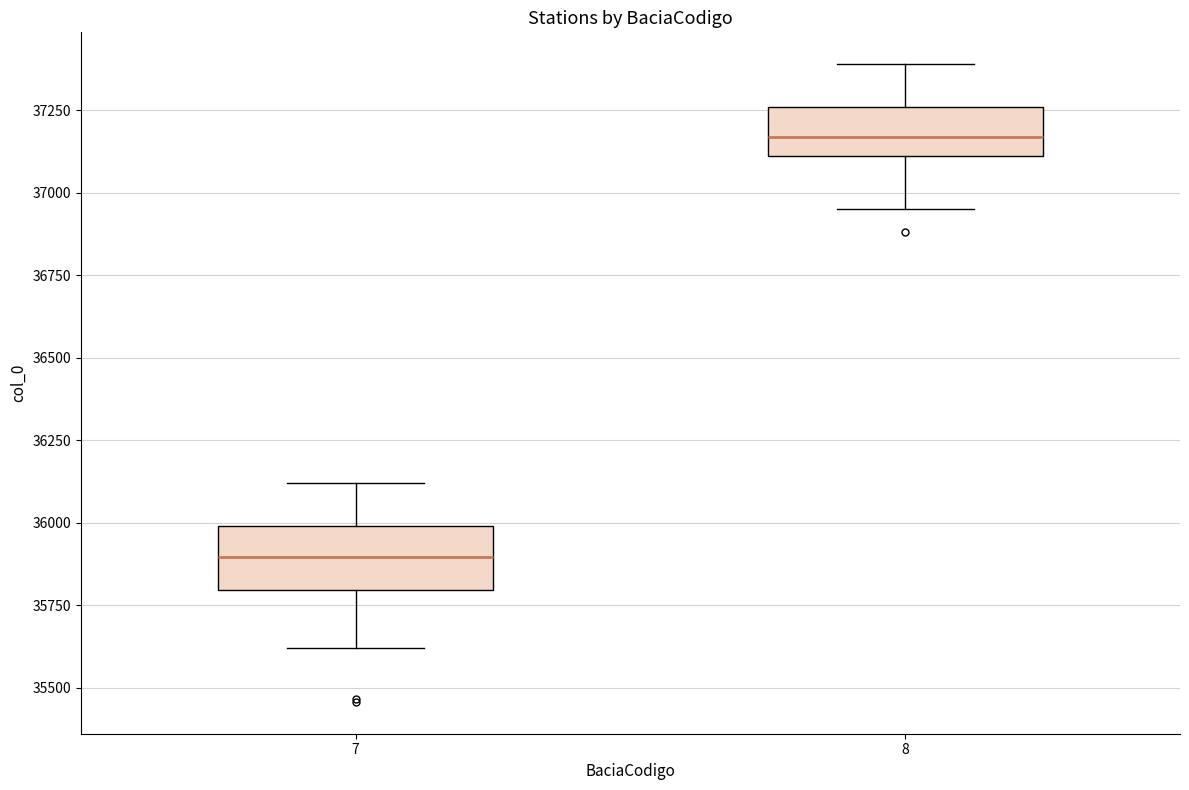

Reading left to right, read every box against the y-axis: the position of its median line, the range the box covers, and the ends of its whiskers. The values are not printed on the chart, so give them approximately, as read against the axis.

7: median 35900, box 35800 to 36000, whiskers 35600 to 36100
8: median 37150, box 37100 to 37250, whiskers 36950 to 37400